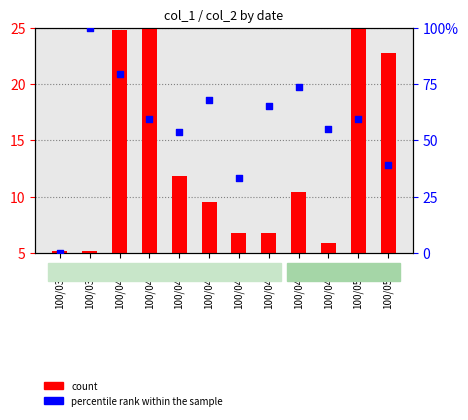

Which series has the largest total across all categories?

percentile rank within the sample